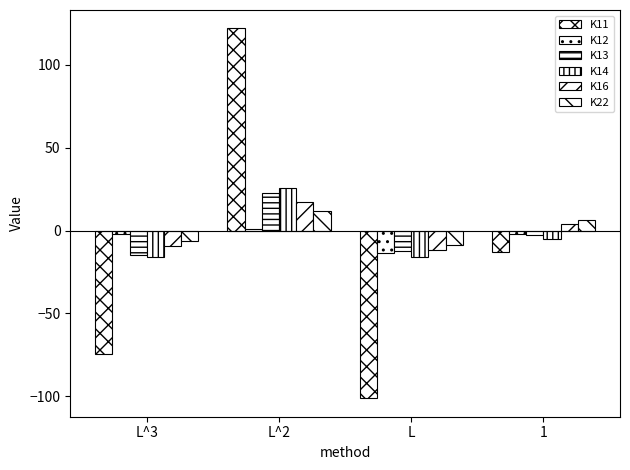

How many data points does each series have?

4